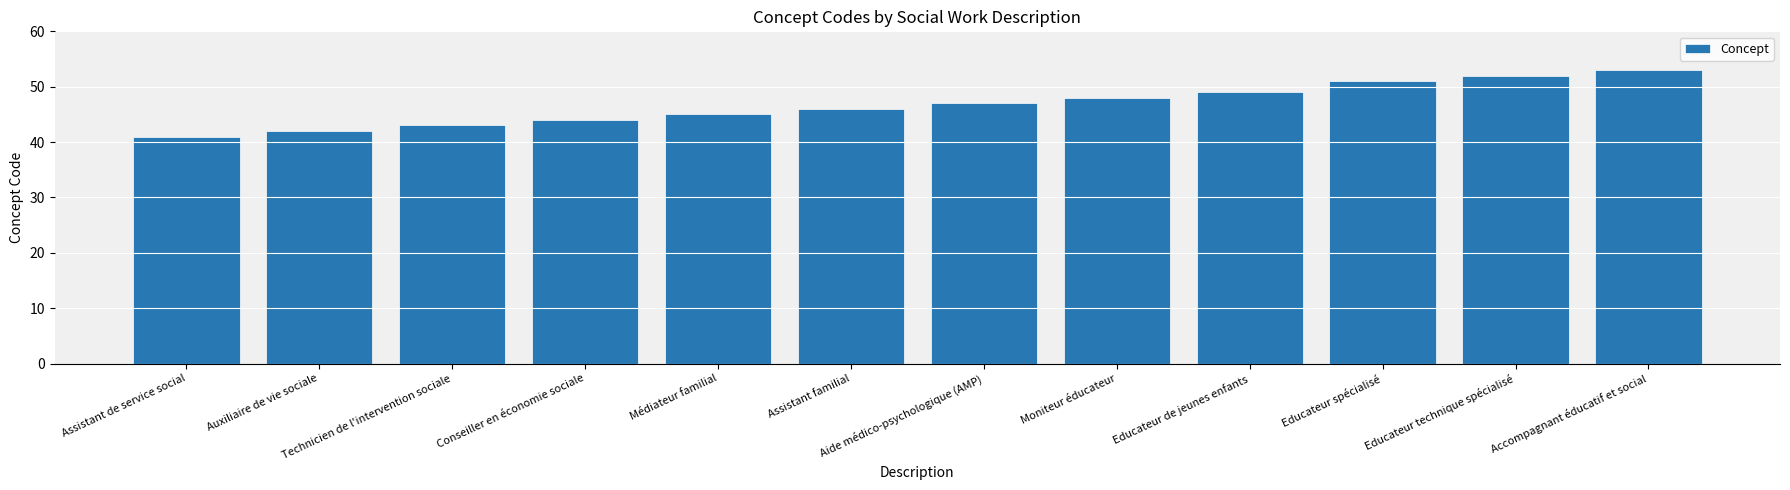

At which label is the value closest to 47?

Aide médico-psychologique (AMP)